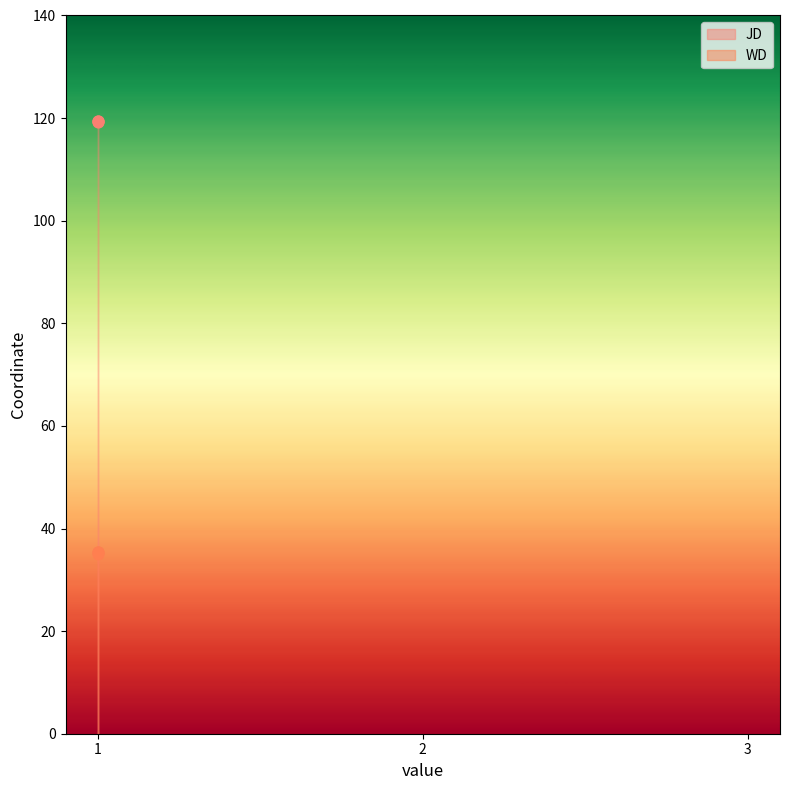

Which series has the largest total across all categories?

JD